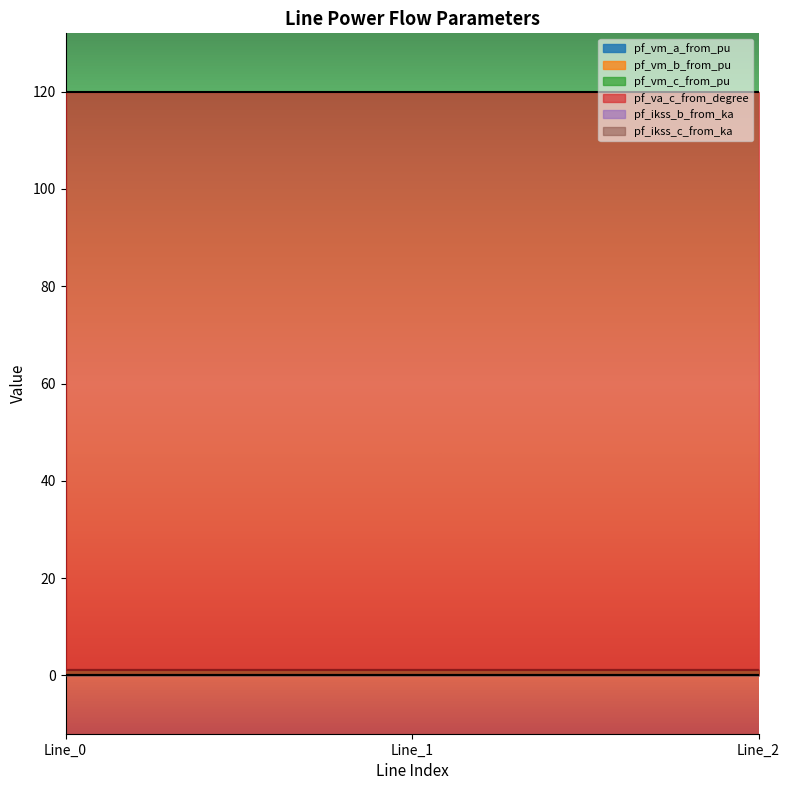

Reading left to right, list all the values displayed in this chart.

pf_vm_a_from_pu: Line_0=1.0	Line_1=1.0	Line_2=1.0
pf_vm_b_from_pu: Line_0=1.0	Line_1=1.0	Line_2=1.0
pf_vm_c_from_pu: Line_0=1.0	Line_1=1.0	Line_2=1.0
pf_va_c_from_degree: Line_0=120.0	Line_1=120.0	Line_2=120.0
pf_ikss_b_from_ka: Line_0=0.0	Line_1=0.0	Line_2=0.0
pf_ikss_c_from_ka: Line_0=0.0	Line_1=0.0	Line_2=0.0